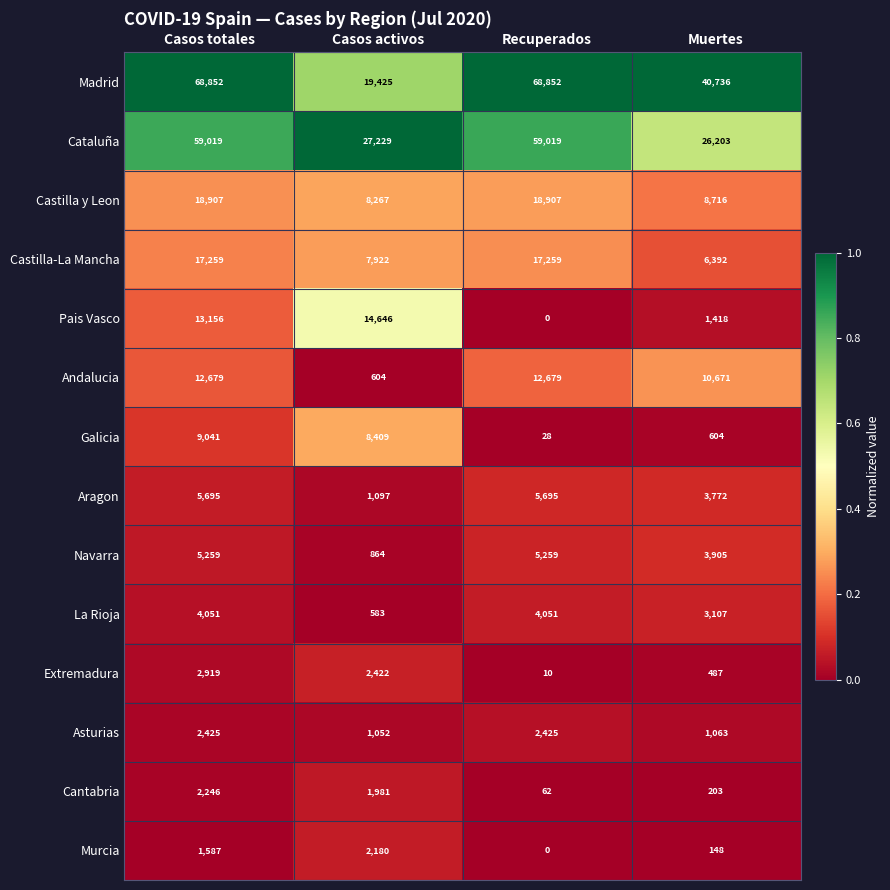

At which label does Cataluña reach its minimum?

Muertes